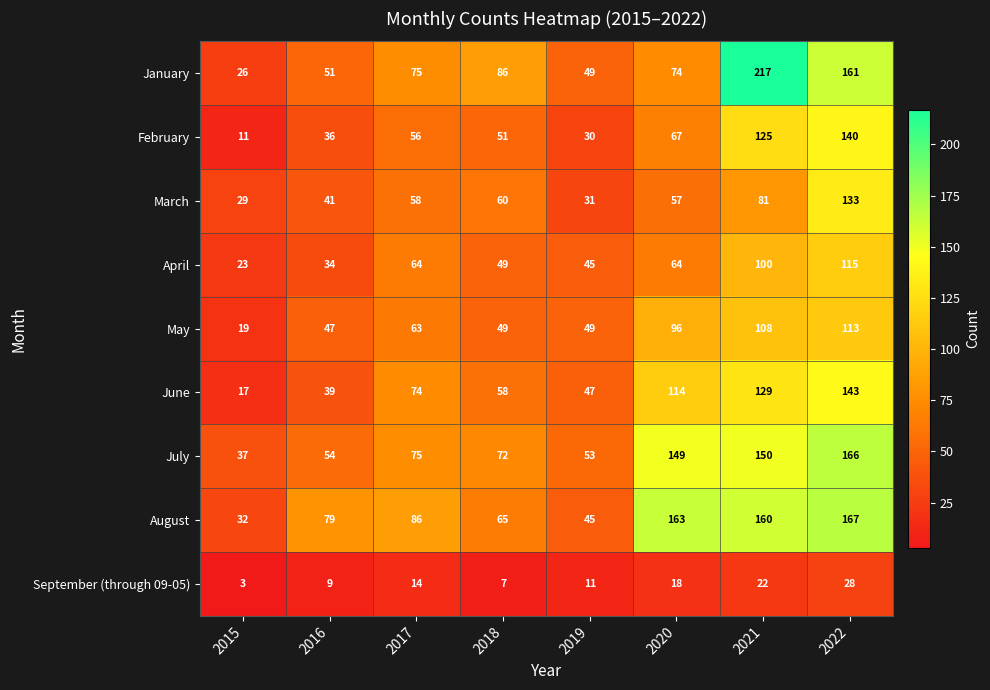

Rank the series by their maximum value, from lowest to highest.

September (through 09-05), May, April, March, February, June, July, August, January